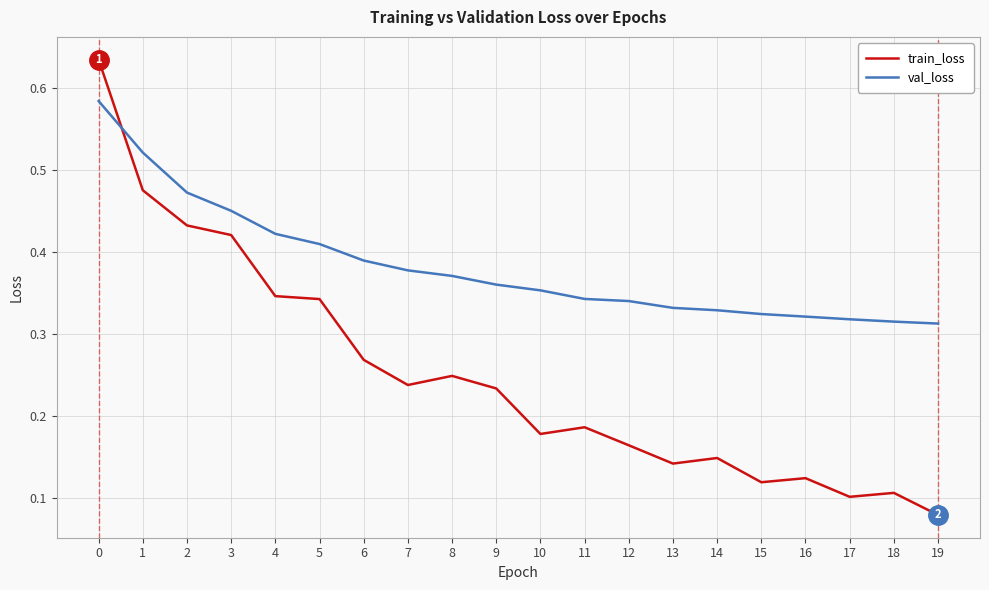

Which series changed the most between 4 and 14?

train_loss